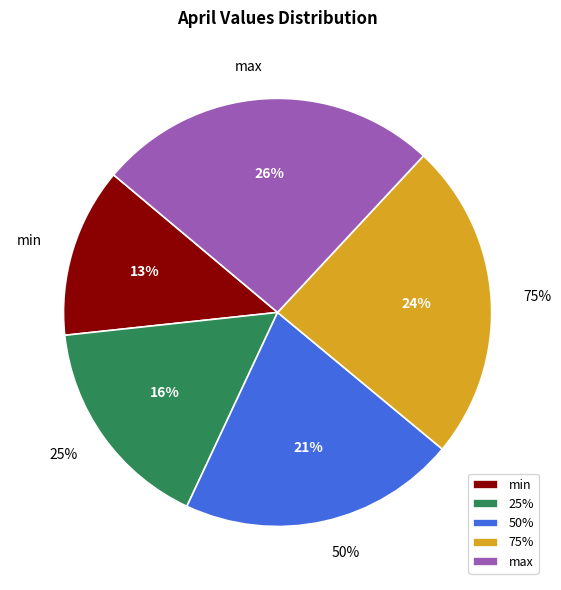

To the nearest percent, what percentage of the pie is max?

26%